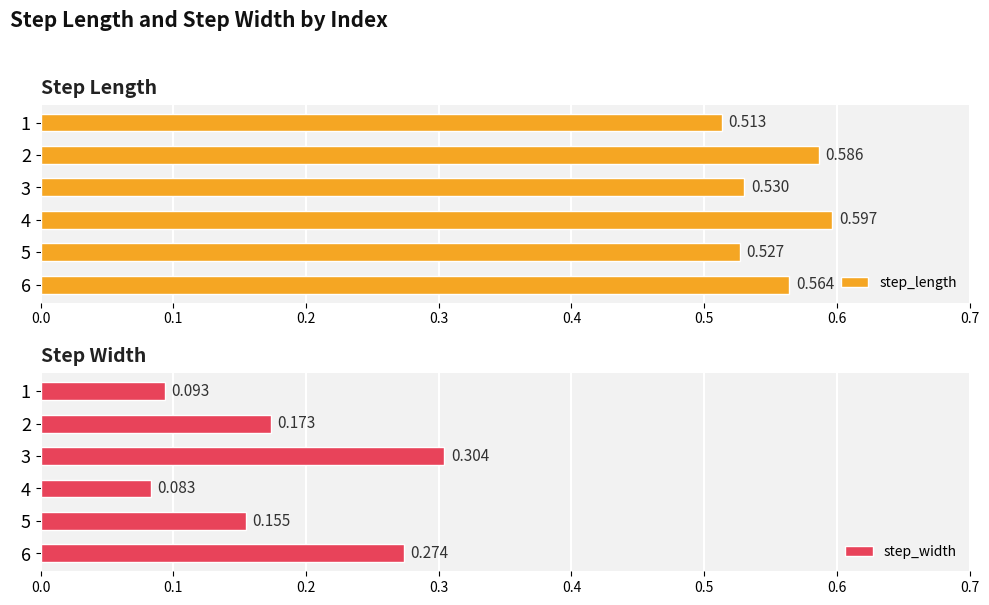

What is the average value of the step_length series?

0.6